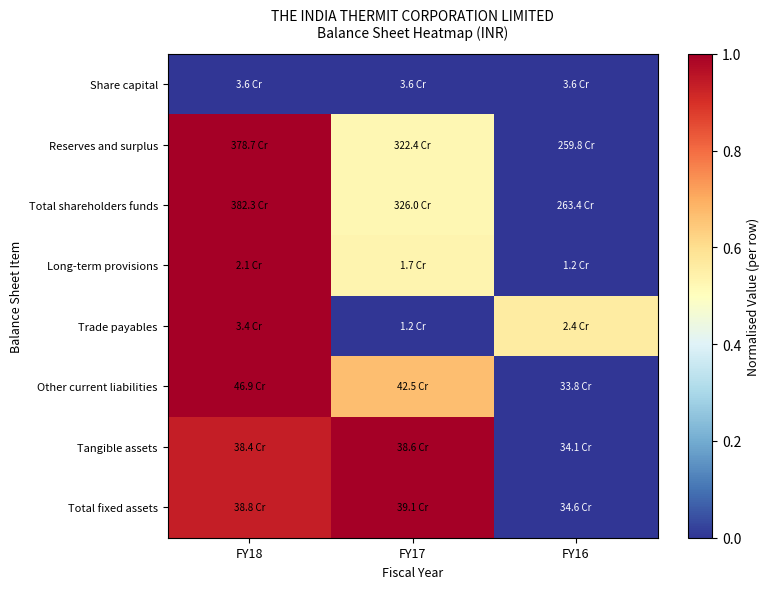

Which category has the highest value across all series?

FY18